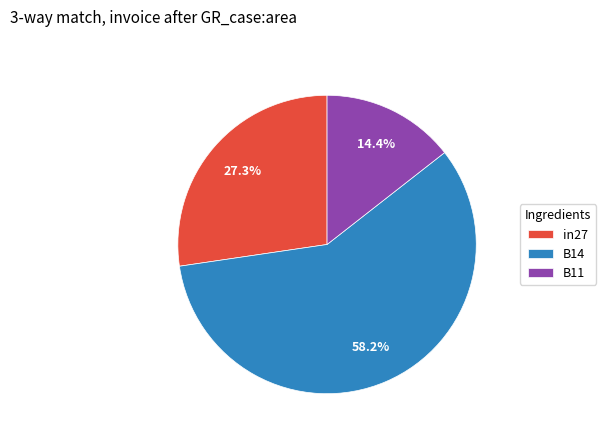

The B14 slice represents 58% of the pie. True or false?

True